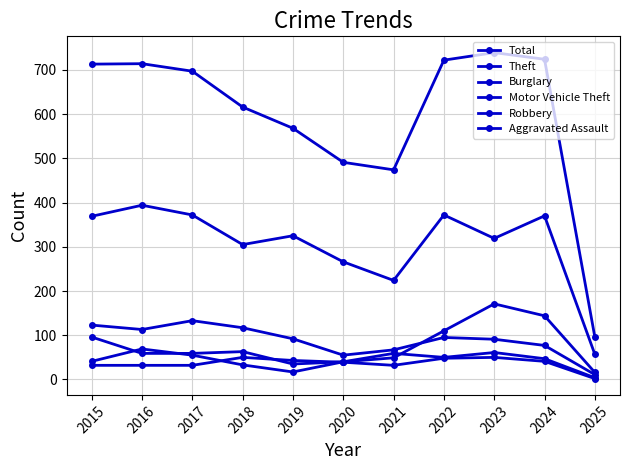

Read the Burglary value at 2018.

117